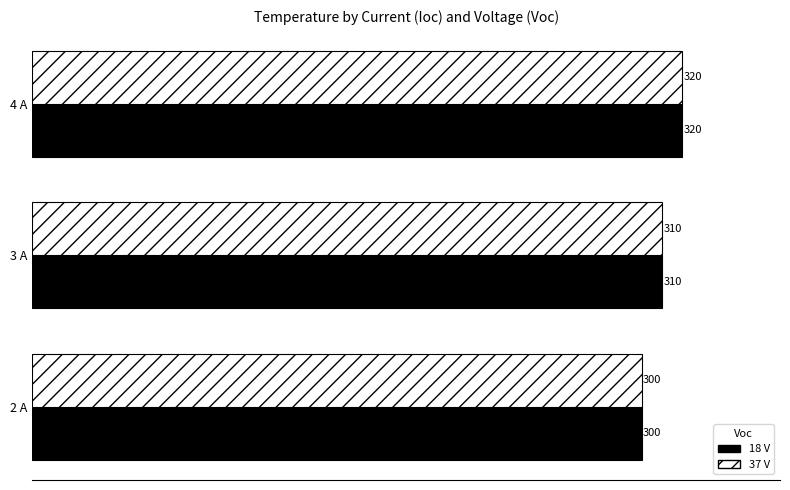

At which category is the sum across all series the highest?

4 A